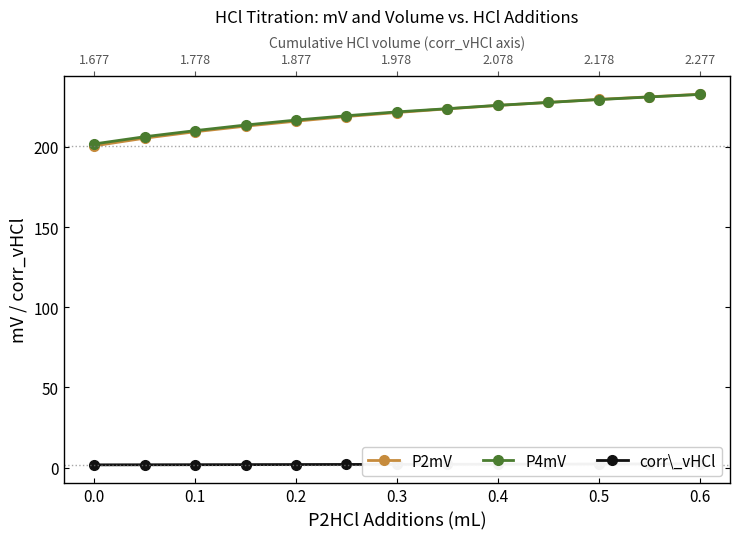

Reading right to left, extract all data points from this chart.

P2mV: 232.9	231.3	229.7	227.8	225.9	223.8	221.5	219.0	216.1	213.0	209.5	205.5	200.7
P4mV: 232.8	231.2	229.6	227.8	226.0	223.9	221.9	219.5	216.8	213.7	210.2	206.4	201.9
corr\_vHCl: 2.3	2.2	2.2	2.1	2.1	2.0	2.0	1.9	1.9	1.8	1.8	1.7	1.7